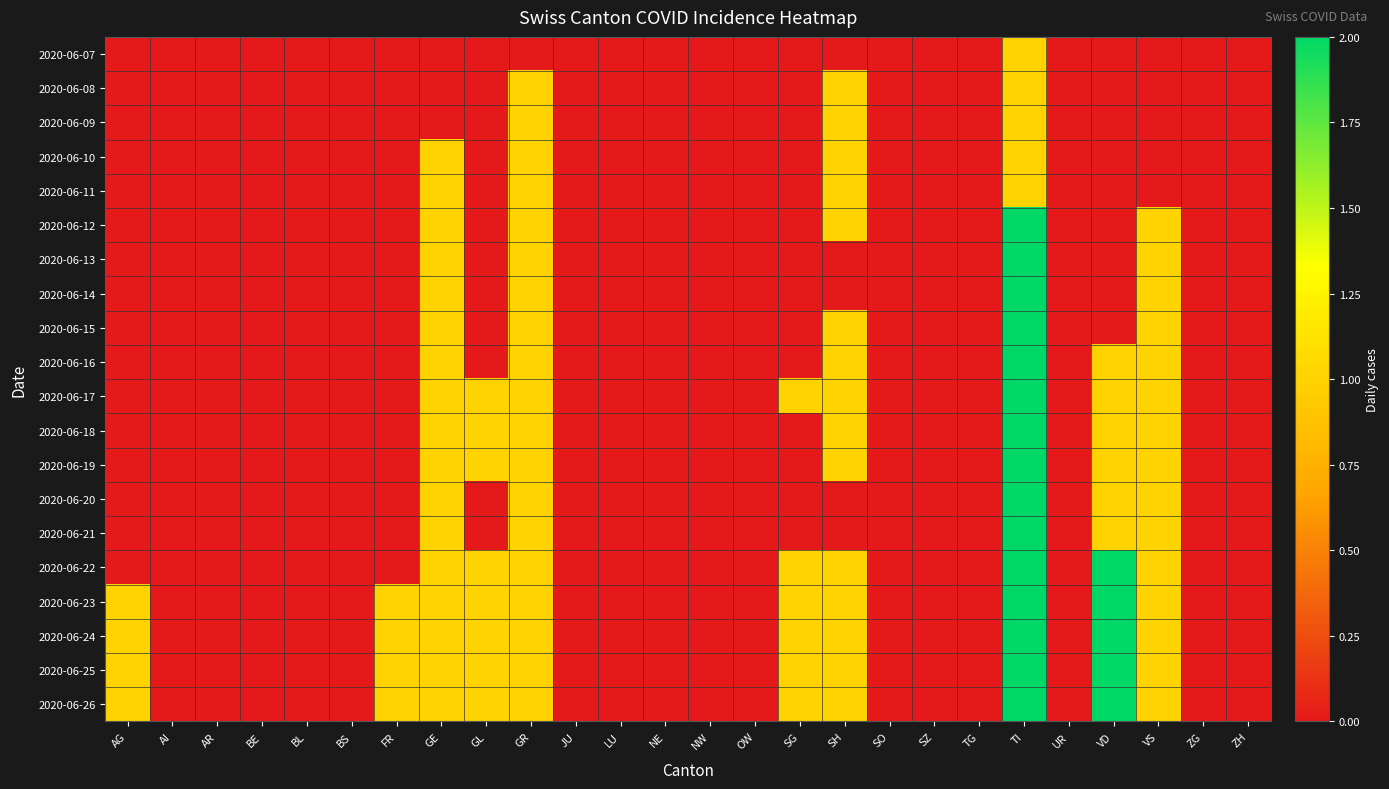

What is the difference between the highest and lowest values at TI?

1